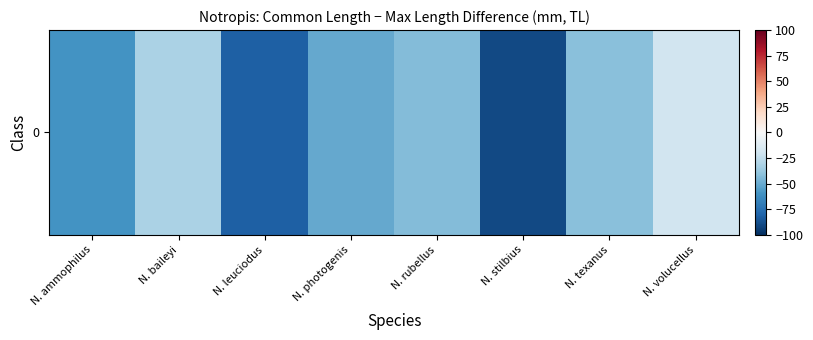

Is it true that the value at N. stilbius is -61?

False